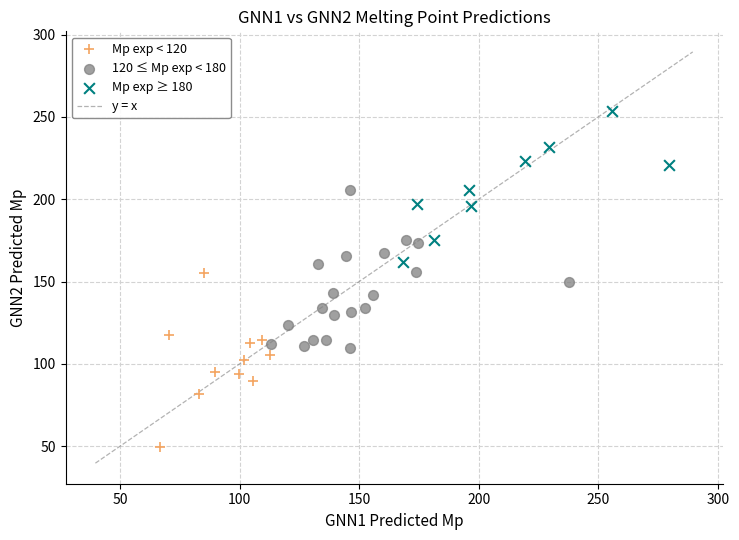

Which series contains the highest Y value?

Mp exp ≥ 180